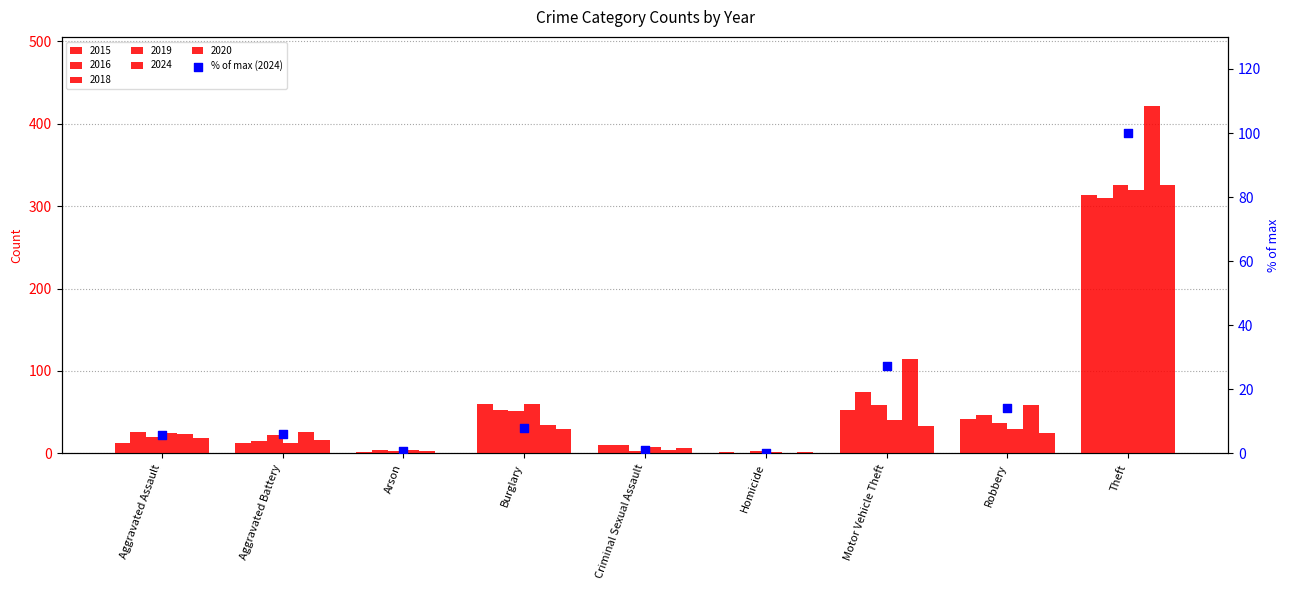

Between Aggravated Assault and Criminal Sexual Assault, which is larger?

Aggravated Assault